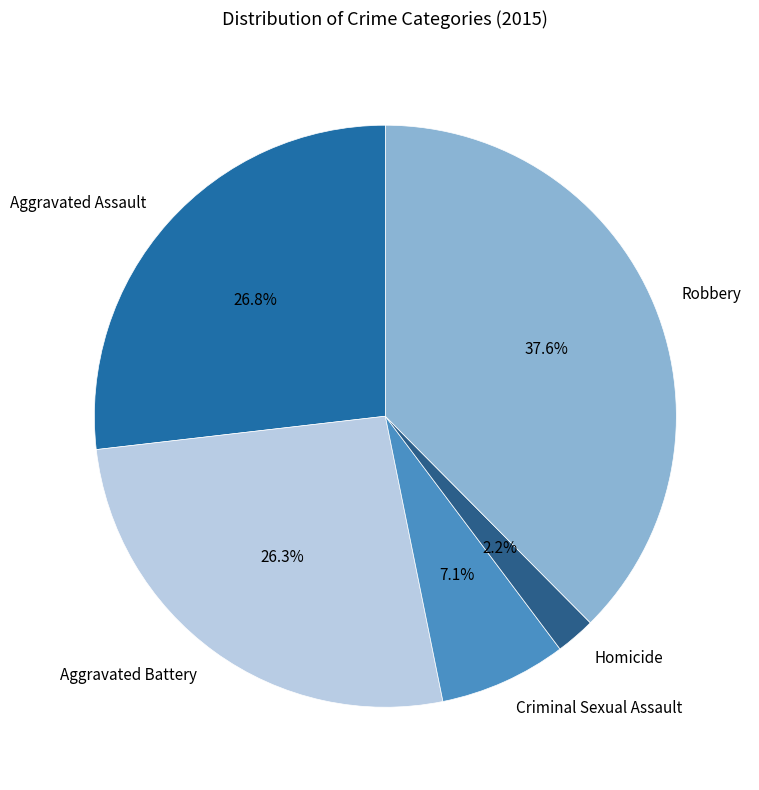

Between Aggravated Battery and Robbery, which is larger?

Robbery